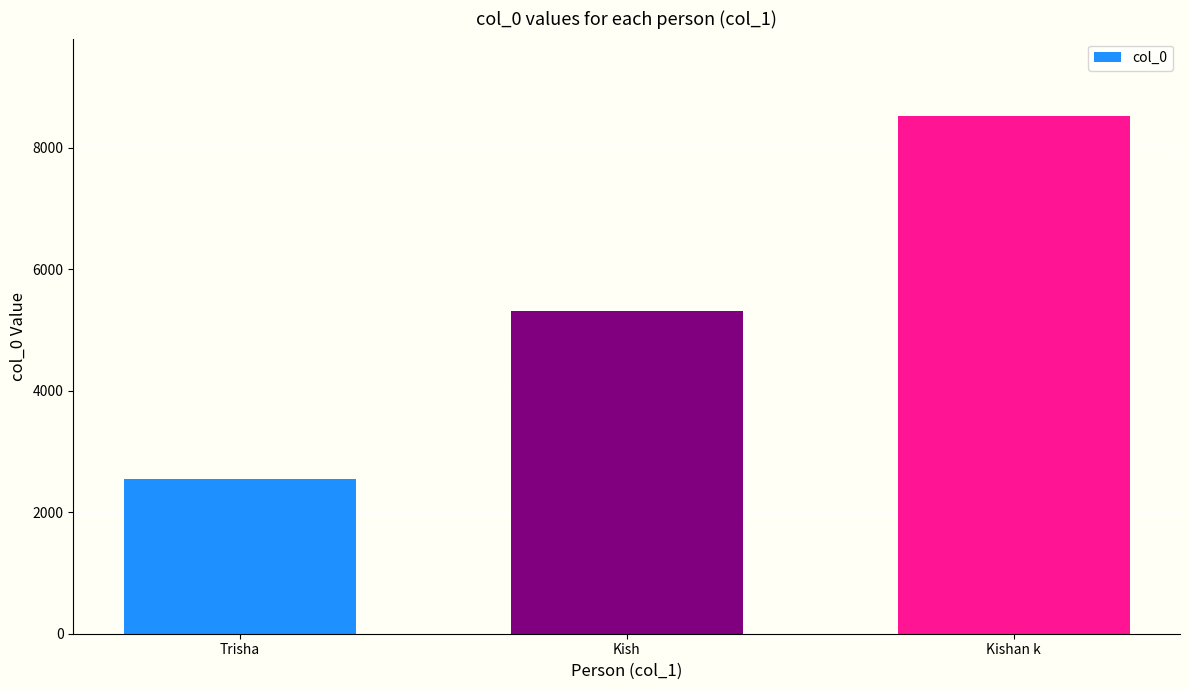

How many data points are less than 5311?

1